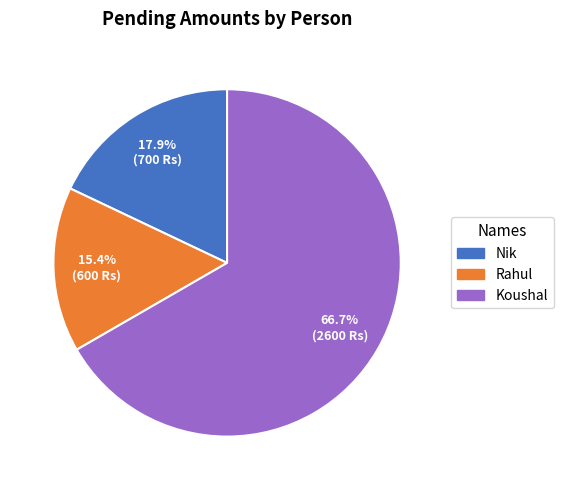

What is the ratio of the value at Nik to the value at Rahul?

1.2